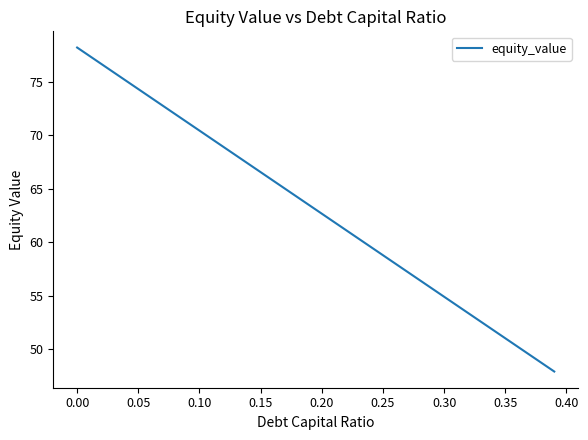

What is the average value?

63.1